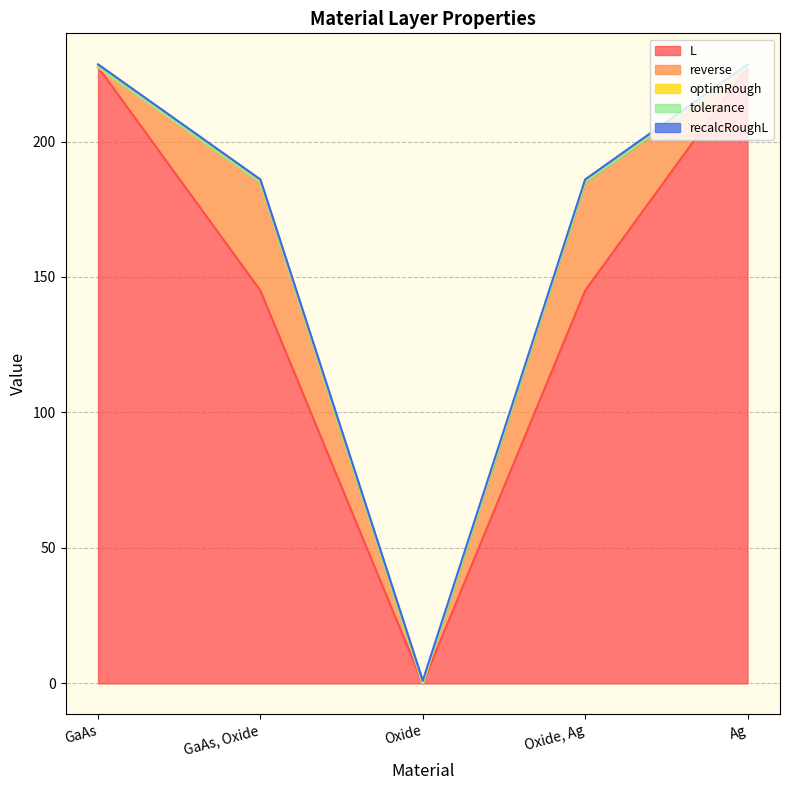

What is the sum of the L values at Ag and Oxide, Ag?

372.5